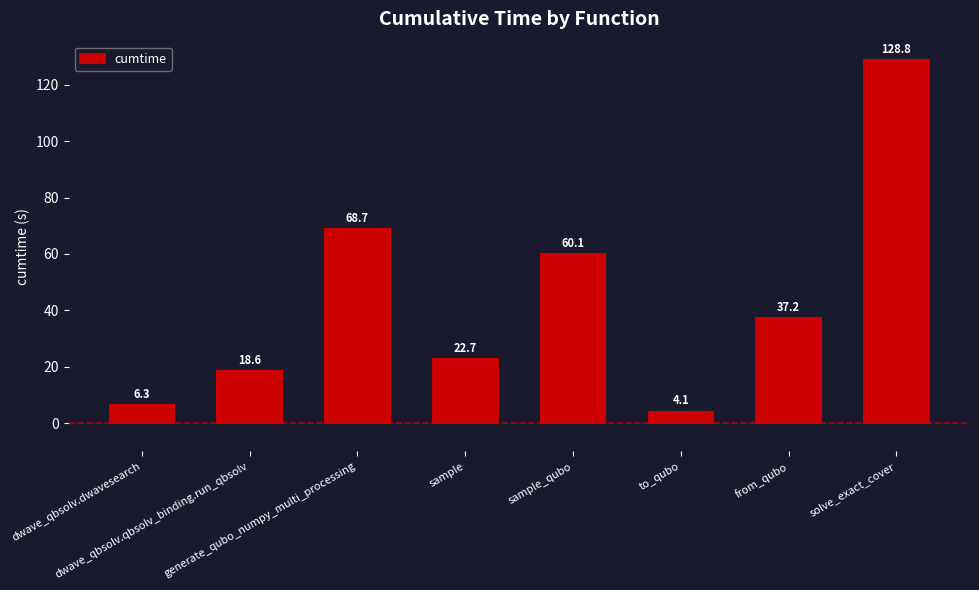

How many bars are there in total?

8